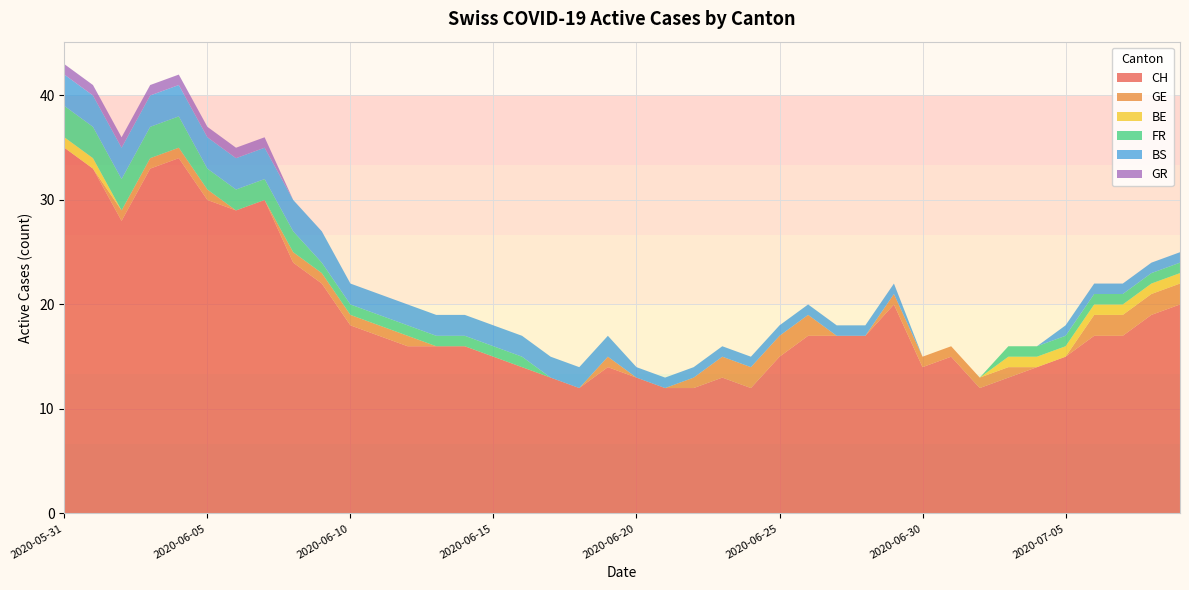

Reading left to right, what are all the values shown in this chart?

CH: 2020-05-31=35	2020-06-01=33	2020-06-02=28	2020-06-03=33	2020-06-04=34	2020-06-05=30	2020-06-06=29	2020-06-07=30	2020-06-08=24	2020-06-09=22	2020-06-10=18	2020-06-11=17	2020-06-12=16	2020-06-13=16	2020-06-14=16	2020-06-15=15	2020-06-16=14	2020-06-17=13	2020-06-18=12	2020-06-19=14	2020-06-20=13	2020-06-21=12	2020-06-22=12	2020-06-23=13	2020-06-24=12	2020-06-25=15	2020-06-26=17	2020-06-27=17	2020-06-28=17	2020-06-29=20	2020-06-30=14	2020-07-01=15	2020-07-02=12	2020-07-03=13	2020-07-04=14	2020-07-05=15	2020-07-06=17	2020-07-07=17	2020-07-08=19	2020-07-09=20
GE: 2020-05-31=0	2020-06-01=0	2020-06-02=1	2020-06-03=1	2020-06-04=1	2020-06-05=1	2020-06-06=0	2020-06-07=0	2020-06-08=1	2020-06-09=1	2020-06-10=1	2020-06-11=1	2020-06-12=1	2020-06-13=0	2020-06-14=0	2020-06-15=0	2020-06-16=0	2020-06-17=0	2020-06-18=0	2020-06-19=1	2020-06-20=0	2020-06-21=0	2020-06-22=1	2020-06-23=2	2020-06-24=2	2020-06-25=2	2020-06-26=2	2020-06-27=0	2020-06-28=0	2020-06-29=1	2020-06-30=1	2020-07-01=1	2020-07-02=1	2020-07-03=1	2020-07-04=0	2020-07-05=0	2020-07-06=2	2020-07-07=2	2020-07-08=2	2020-07-09=2
BE: 2020-05-31=1	2020-06-01=1	2020-06-02=0	2020-06-03=0	2020-06-04=0	2020-06-05=0	2020-06-06=0	2020-06-07=0	2020-06-08=0	2020-06-09=0	2020-06-10=0	2020-06-11=0	2020-06-12=0	2020-06-13=0	2020-06-14=0	2020-06-15=0	2020-06-16=0	2020-06-17=0	2020-06-18=0	2020-06-19=0	2020-06-20=0	2020-06-21=0	2020-06-22=0	2020-06-23=0	2020-06-24=0	2020-06-25=0	2020-06-26=0	2020-06-27=0	2020-06-28=0	2020-06-29=0	2020-06-30=0	2020-07-01=0	2020-07-02=0	2020-07-03=1	2020-07-04=1	2020-07-05=1	2020-07-06=1	2020-07-07=1	2020-07-08=1	2020-07-09=1
FR: 2020-05-31=3	2020-06-01=3	2020-06-02=3	2020-06-03=3	2020-06-04=3	2020-06-05=2	2020-06-06=2	2020-06-07=2	2020-06-08=2	2020-06-09=1	2020-06-10=1	2020-06-11=1	2020-06-12=1	2020-06-13=1	2020-06-14=1	2020-06-15=1	2020-06-16=1	2020-06-17=0	2020-06-18=0	2020-06-19=0	2020-06-20=0	2020-06-21=0	2020-06-22=0	2020-06-23=0	2020-06-24=0	2020-06-25=0	2020-06-26=0	2020-06-27=0	2020-06-28=0	2020-06-29=0	2020-06-30=0	2020-07-01=0	2020-07-02=0	2020-07-03=1	2020-07-04=1	2020-07-05=1	2020-07-06=1	2020-07-07=1	2020-07-08=1	2020-07-09=1
BS: 2020-05-31=3	2020-06-01=3	2020-06-02=3	2020-06-03=3	2020-06-04=3	2020-06-05=3	2020-06-06=3	2020-06-07=3	2020-06-08=3	2020-06-09=3	2020-06-10=2	2020-06-11=2	2020-06-12=2	2020-06-13=2	2020-06-14=2	2020-06-15=2	2020-06-16=2	2020-06-17=2	2020-06-18=2	2020-06-19=2	2020-06-20=1	2020-06-21=1	2020-06-22=1	2020-06-23=1	2020-06-24=1	2020-06-25=1	2020-06-26=1	2020-06-27=1	2020-06-28=1	2020-06-29=1	2020-06-30=0	2020-07-01=0	2020-07-02=0	2020-07-03=0	2020-07-04=0	2020-07-05=1	2020-07-06=1	2020-07-07=1	2020-07-08=1	2020-07-09=1
GR: 2020-05-31=1	2020-06-01=1	2020-06-02=1	2020-06-03=1	2020-06-04=1	2020-06-05=1	2020-06-06=1	2020-06-07=1	2020-06-08=0	2020-06-09=0	2020-06-10=0	2020-06-11=0	2020-06-12=0	2020-06-13=0	2020-06-14=0	2020-06-15=0	2020-06-16=0	2020-06-17=0	2020-06-18=0	2020-06-19=0	2020-06-20=0	2020-06-21=0	2020-06-22=0	2020-06-23=0	2020-06-24=0	2020-06-25=0	2020-06-26=0	2020-06-27=0	2020-06-28=0	2020-06-29=0	2020-06-30=0	2020-07-01=0	2020-07-02=0	2020-07-03=0	2020-07-04=0	2020-07-05=0	2020-07-06=0	2020-07-07=0	2020-07-08=0	2020-07-09=0